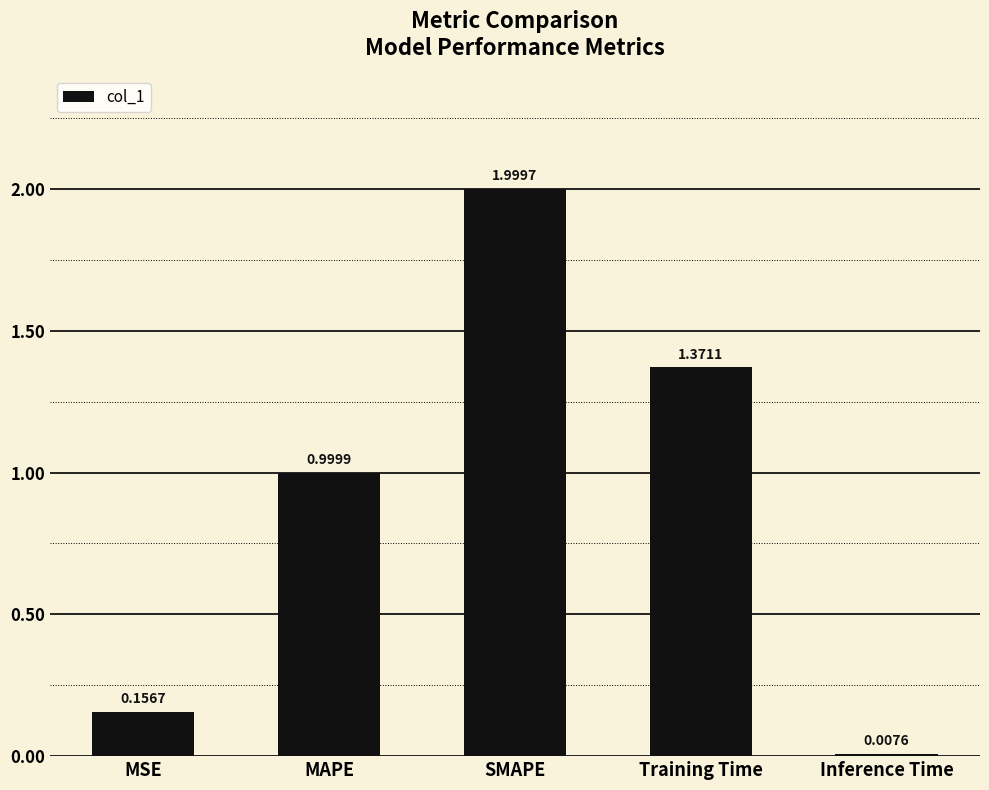

Which label corresponds to the largest value in the chart?

SMAPE